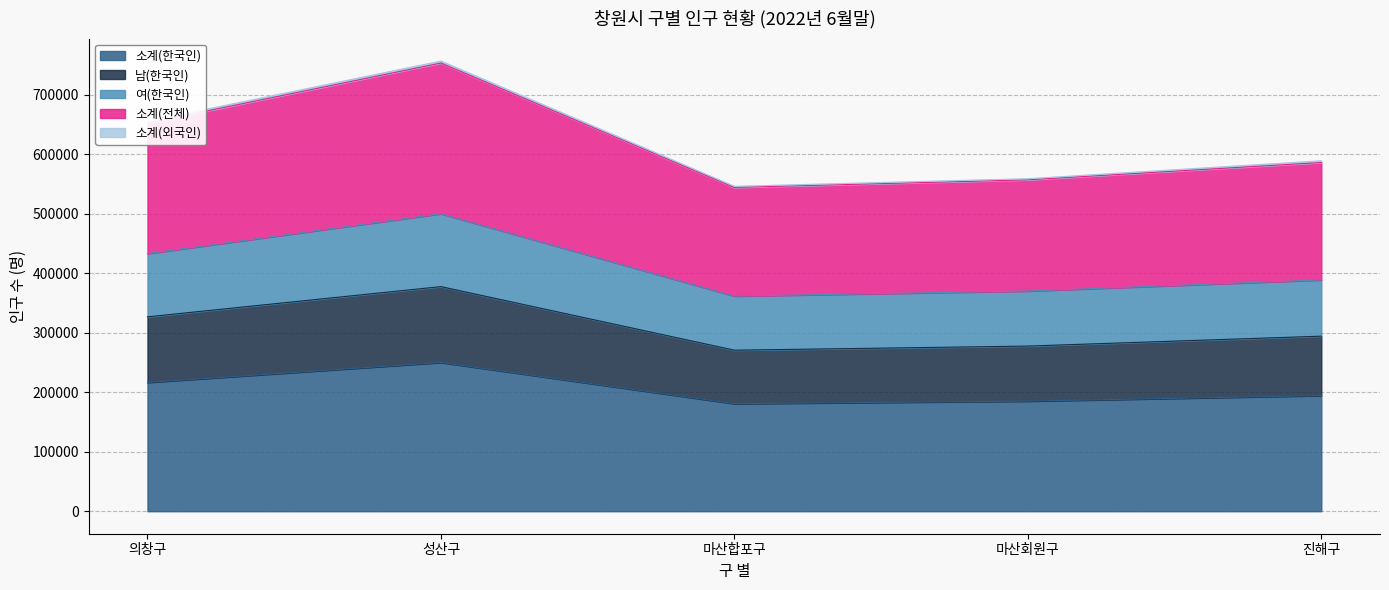

How many lines are shown in the chart?

5